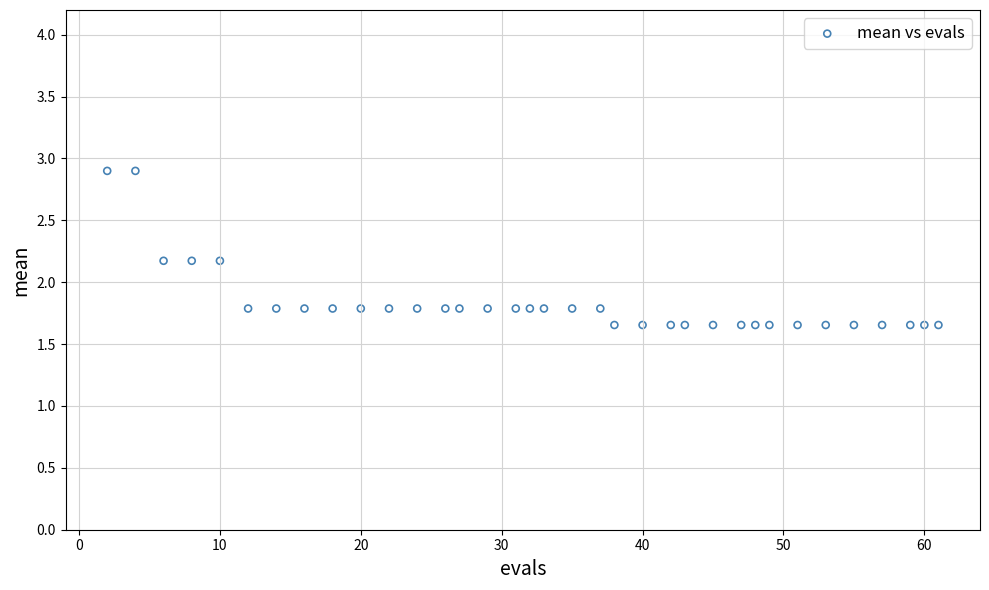

What is the range of Y values (max minus min)?

1.2